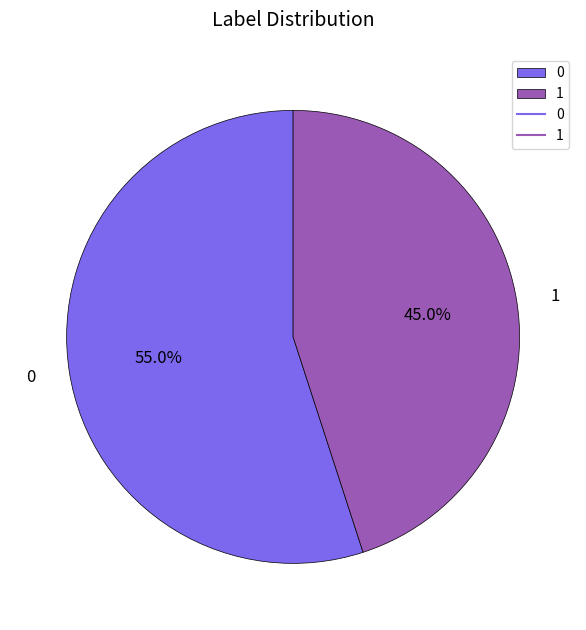

True or false: 0 accounts for 65% of the total.

False